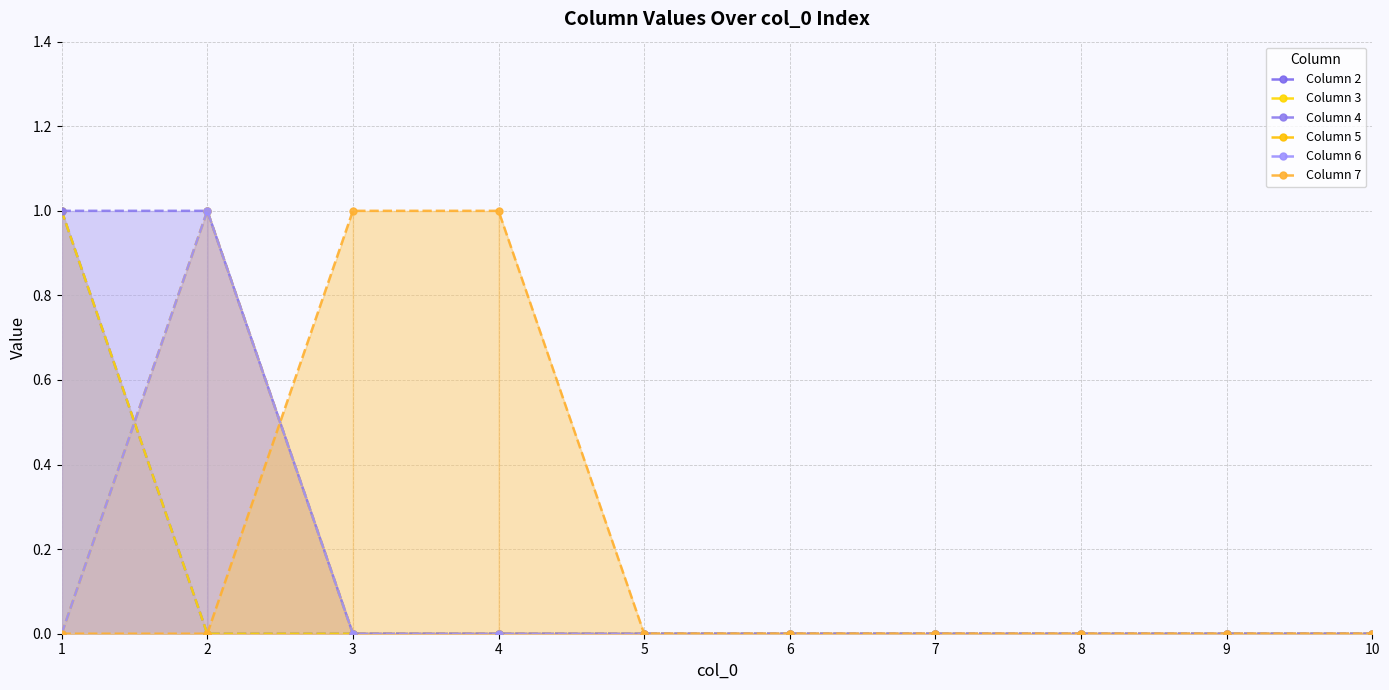

How many values in Column 6 are above zero?

1